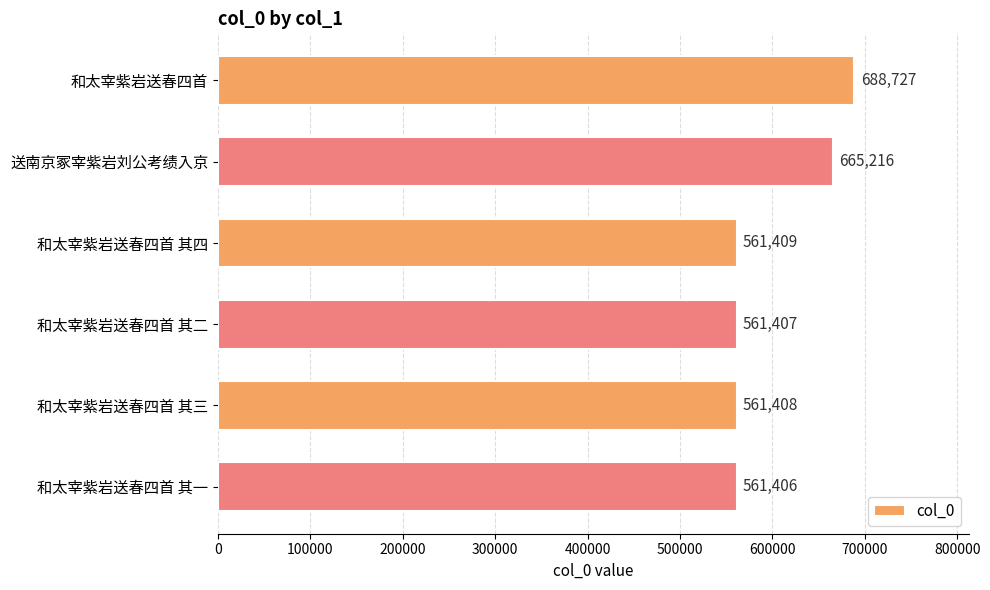

Reading top to bottom, what are all the values shown in this chart?

688727	665216	561409	561407	561408	561406